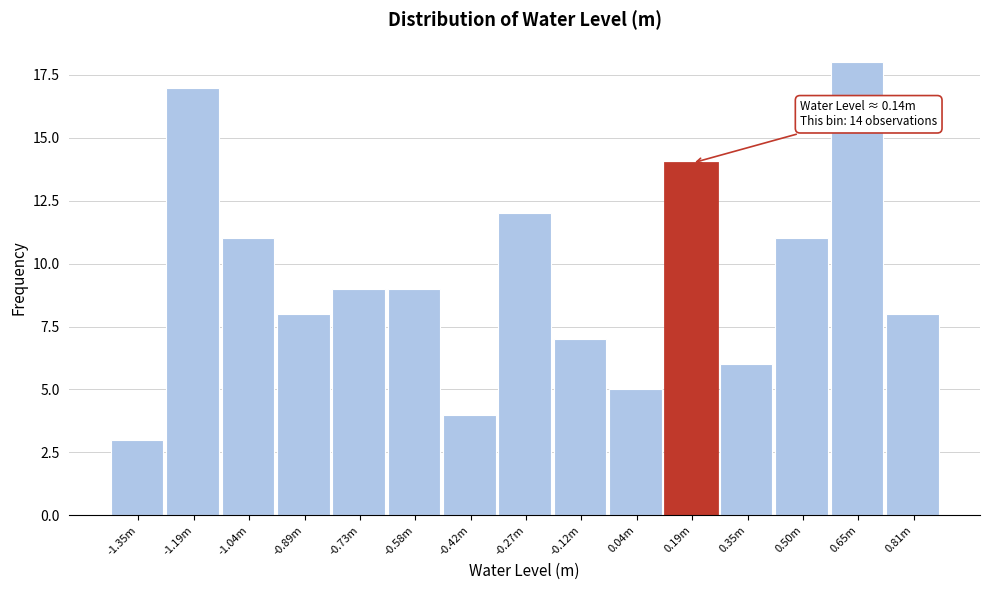

Reading right to left, transcribe all the data shown in this chart.

8	18	11	6	14	5	7	12	4	9	9	8	11	17	3